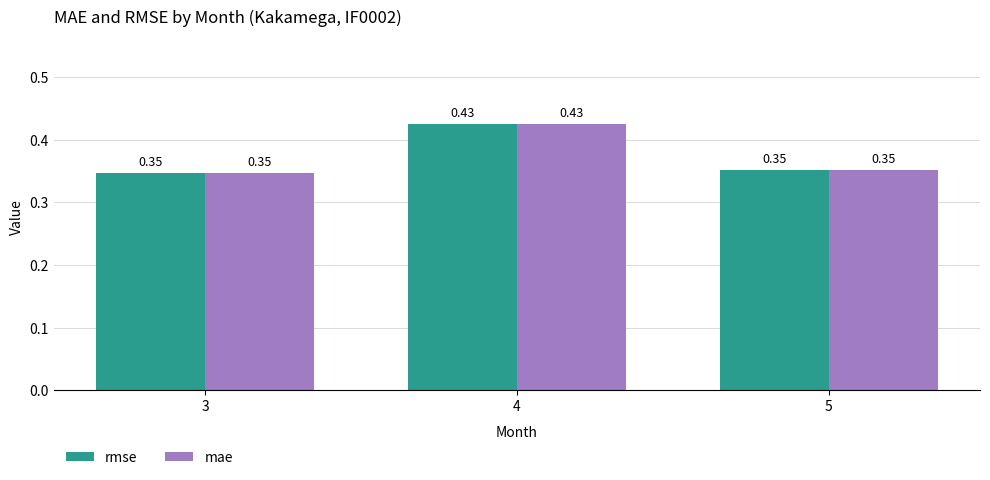

What is the sum of the rmse values at 3 and 4?

0.8